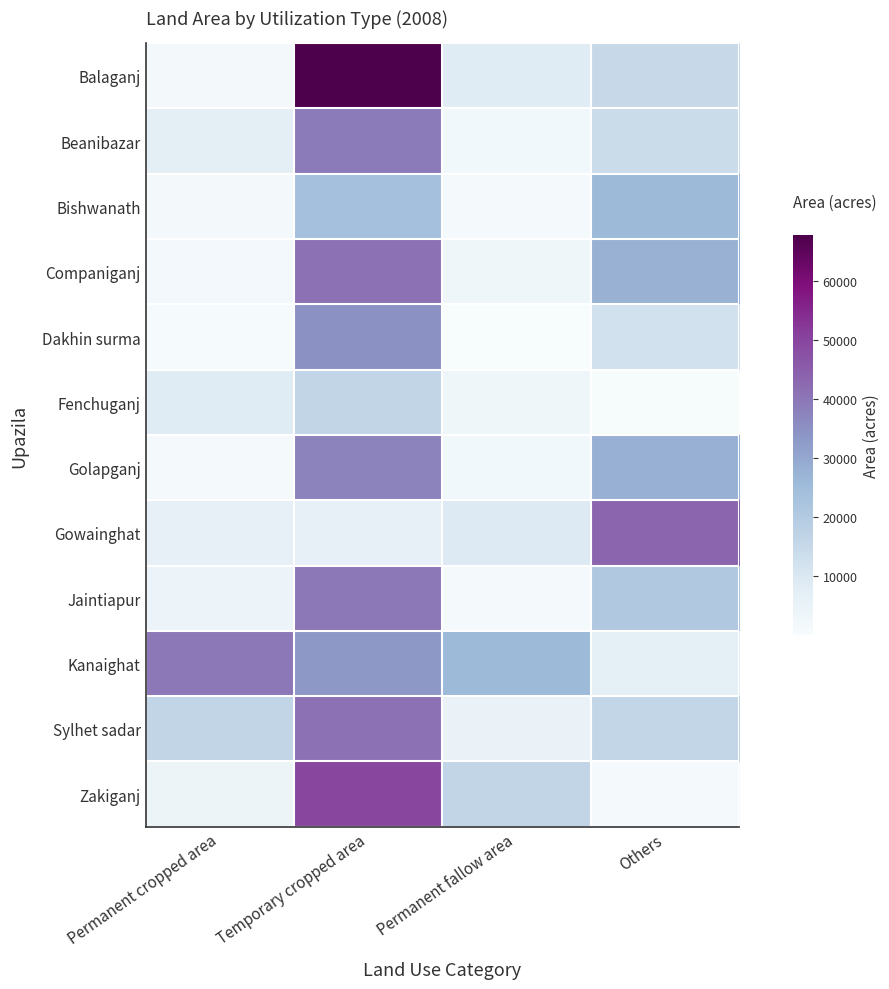

Rank the series by their maximum value, from highest to lowest.

Balaganj, Zakiganj, Gowainghat, Sylhet sadar, Companiganj, Jaintiapur, Kanaighat, Beanibazar, Golapganj, Dakhin surma, Bishwanath, Fenchuganj